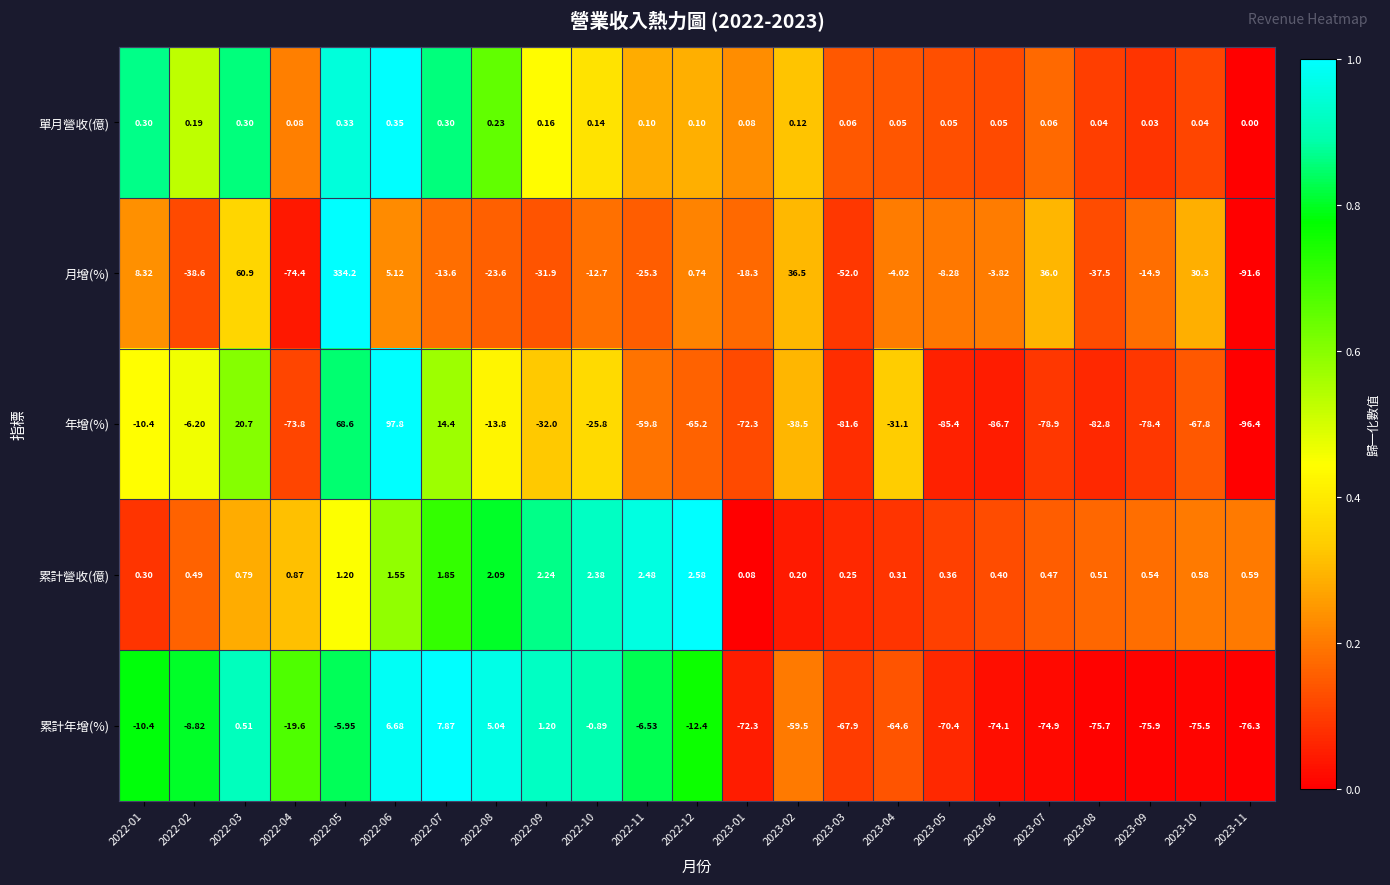

What is the greatest value displayed?

334.2